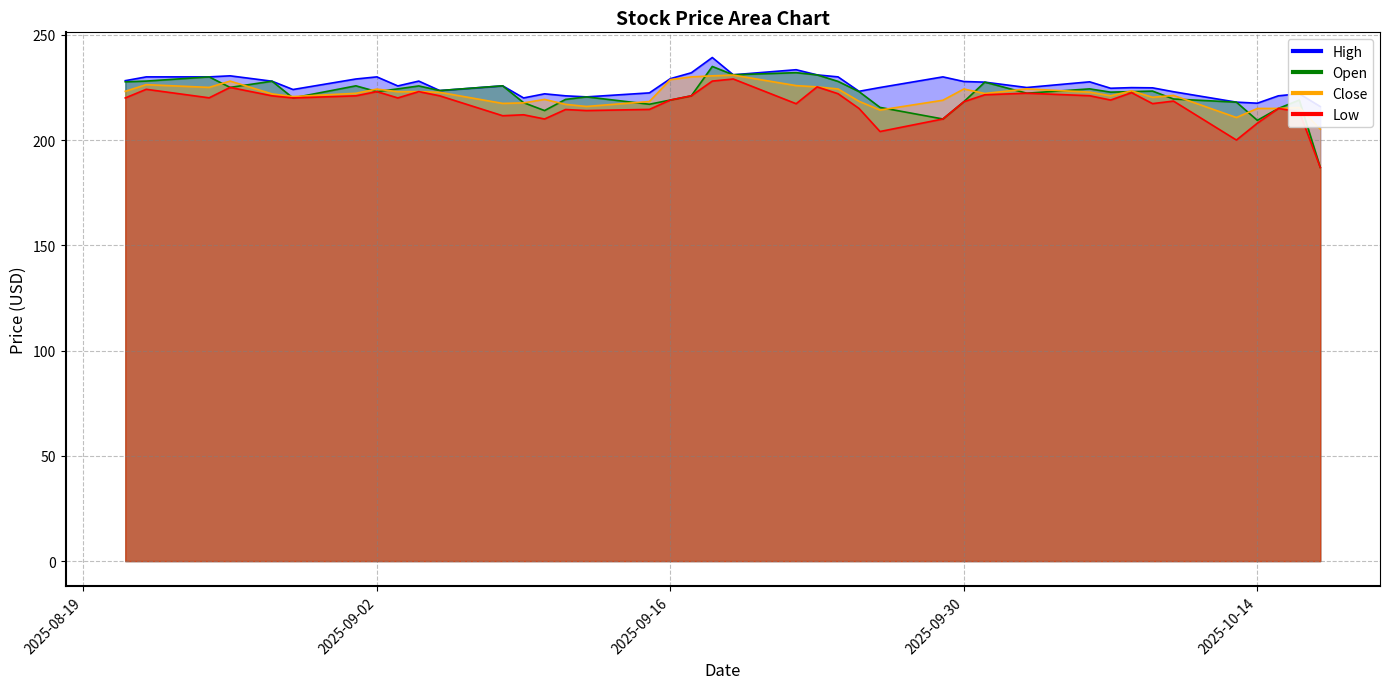

At how many categories does at least one series exceed 223?

29